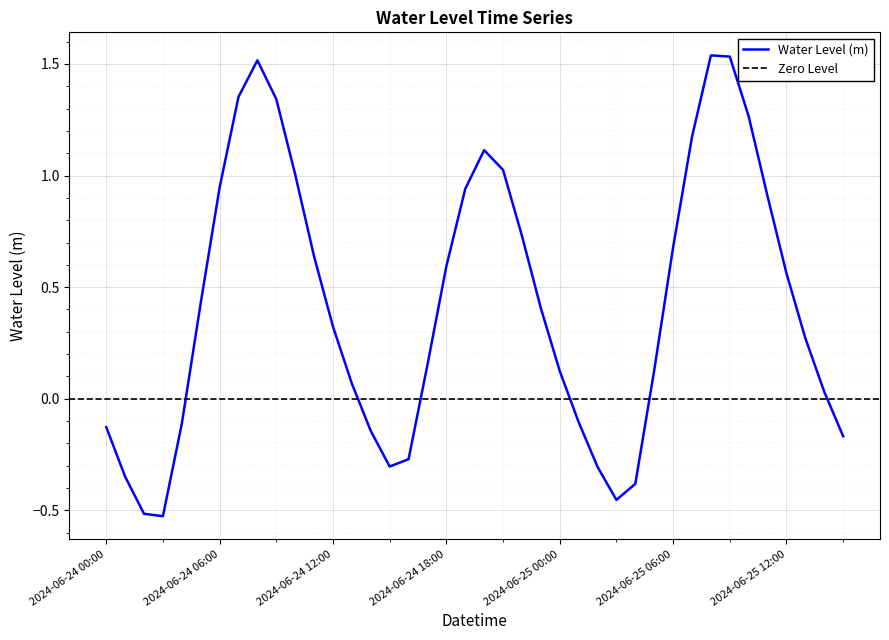

What is the change in value from 2024-06-24 01:00 to 2024-06-25 00:00?

+0.5